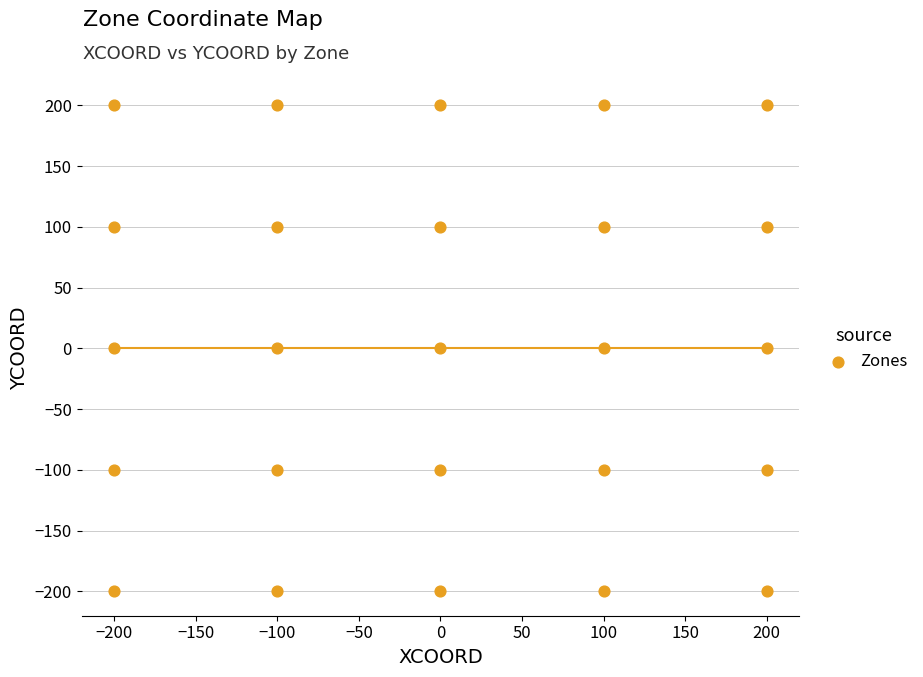

What is the range of X values (max minus min)?

400